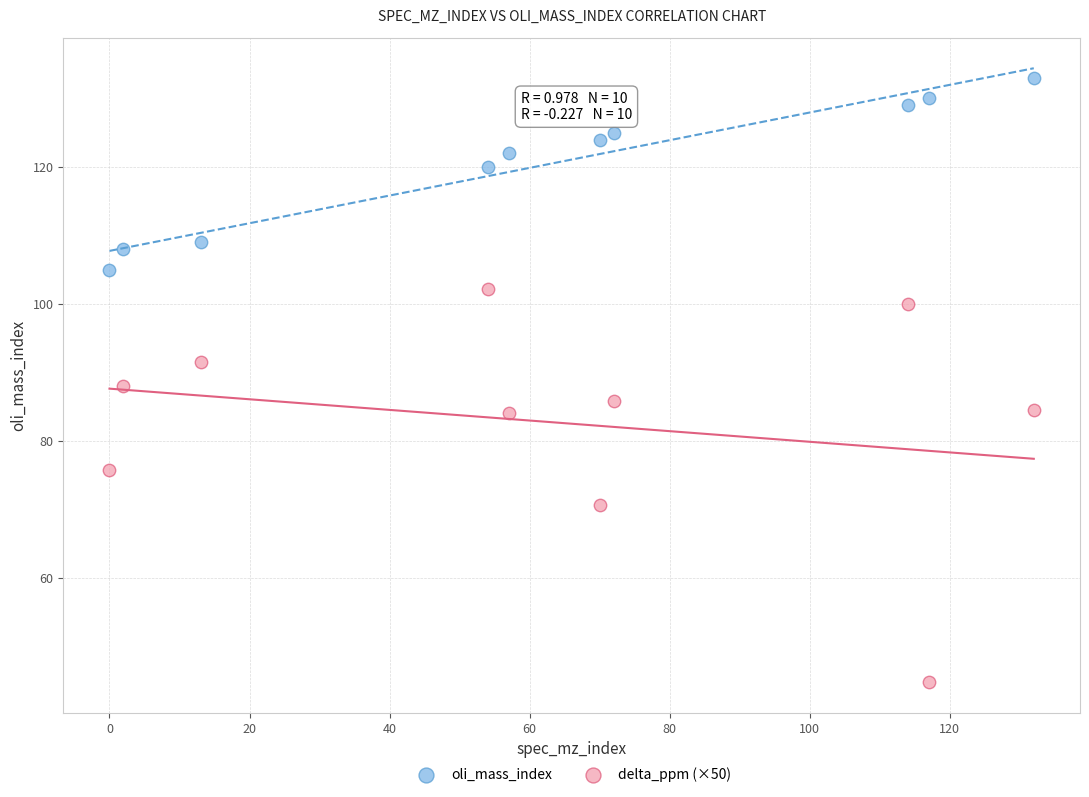

In the oli_mass_index series, what Y value is closest to 119?

120.0